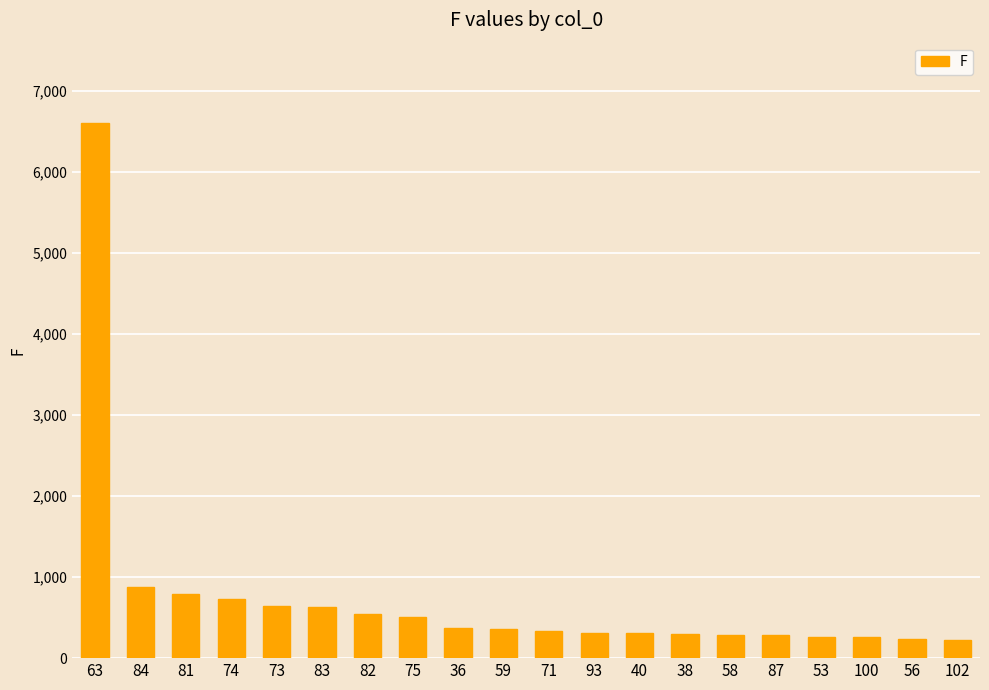

What is the smallest value displayed?

228